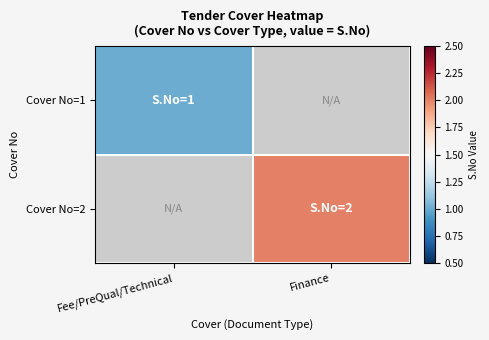

Which label corresponds to the smallest value in the chart?

Fee/PreQual/Technical